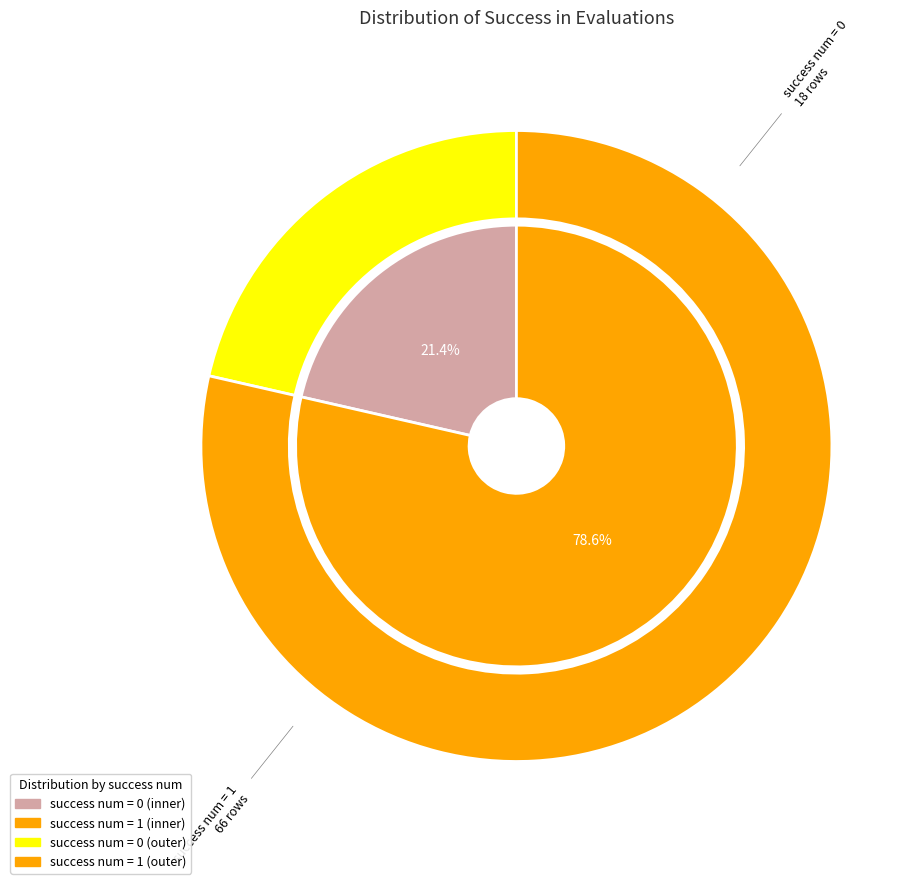

Approximately how many times larger is the value at success num = 1 compared to success num = 0?

3.7